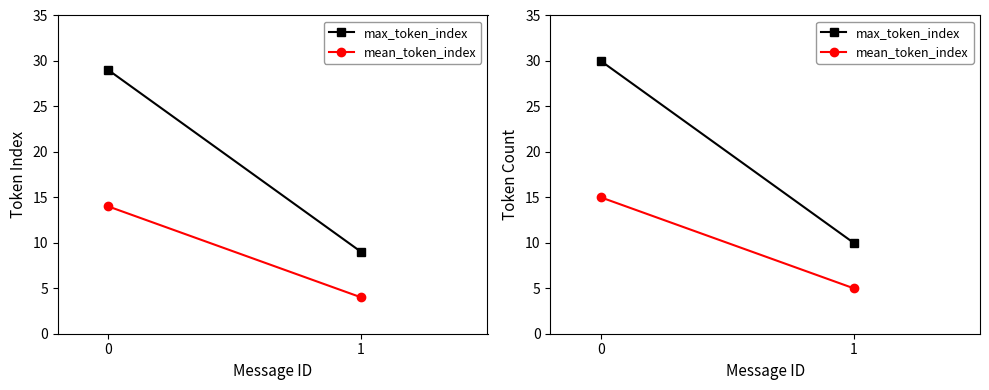

True or false: mean_token_index has a value of 4 at 0.

False